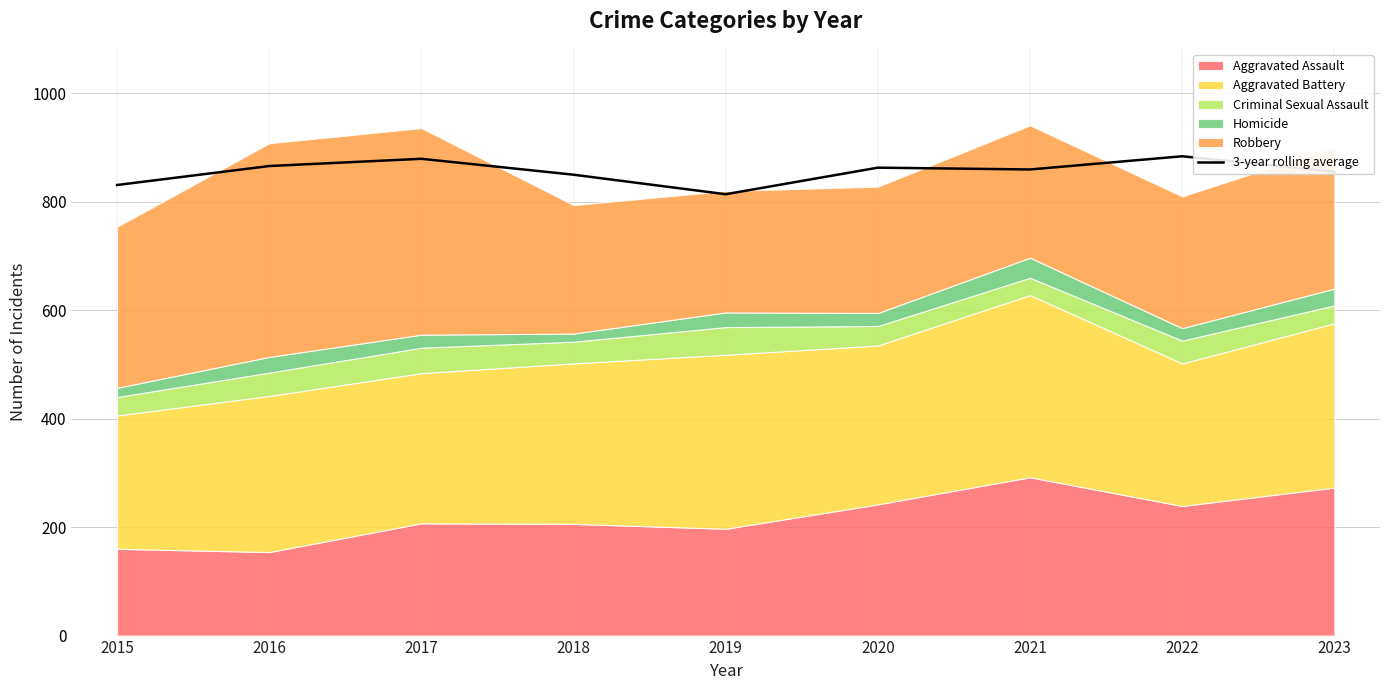

Reading right to left, what are all the values shown in this chart?

855.5	884.0	859.7	863.0	814.0	850.0	879.3	866.0	831.0